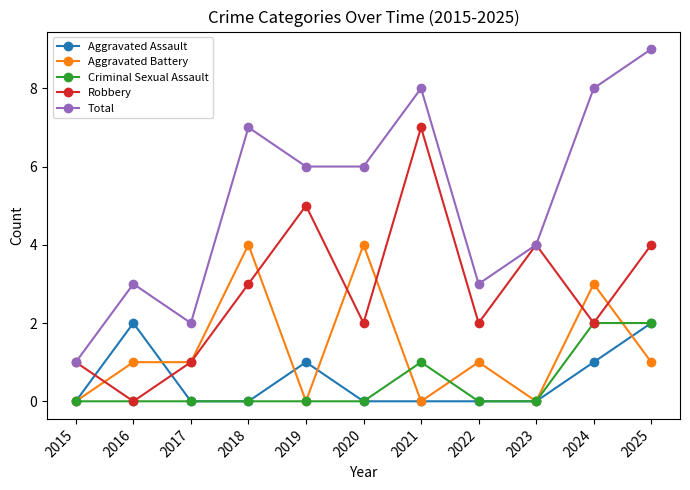

How many lines are shown in the chart?

5